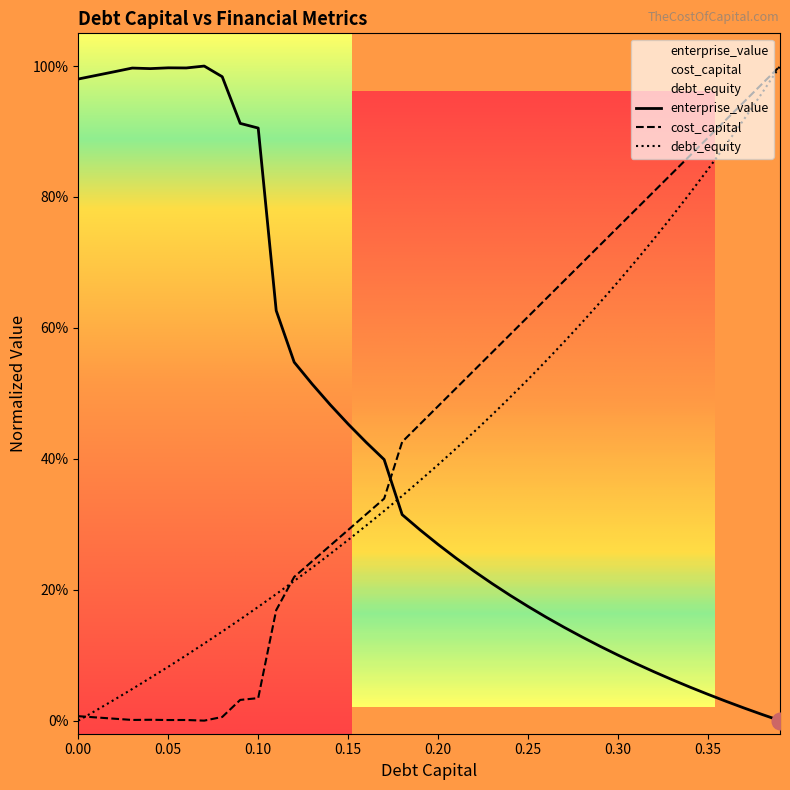

In enterprise_value, how many points are higher than both neighbors (excluding endpoints)?

3